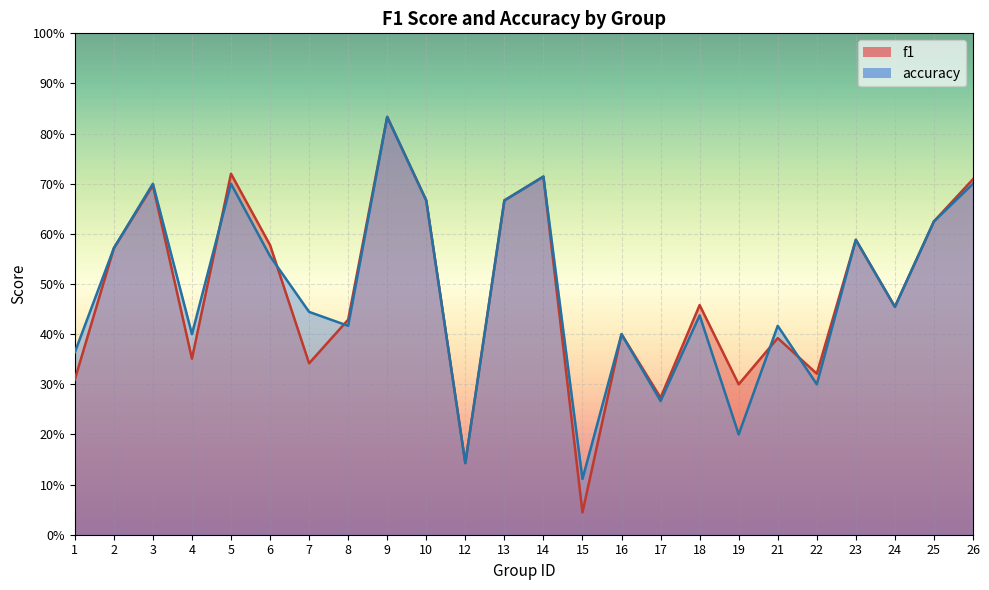

Which label corresponds to the smallest value in the chart?

15